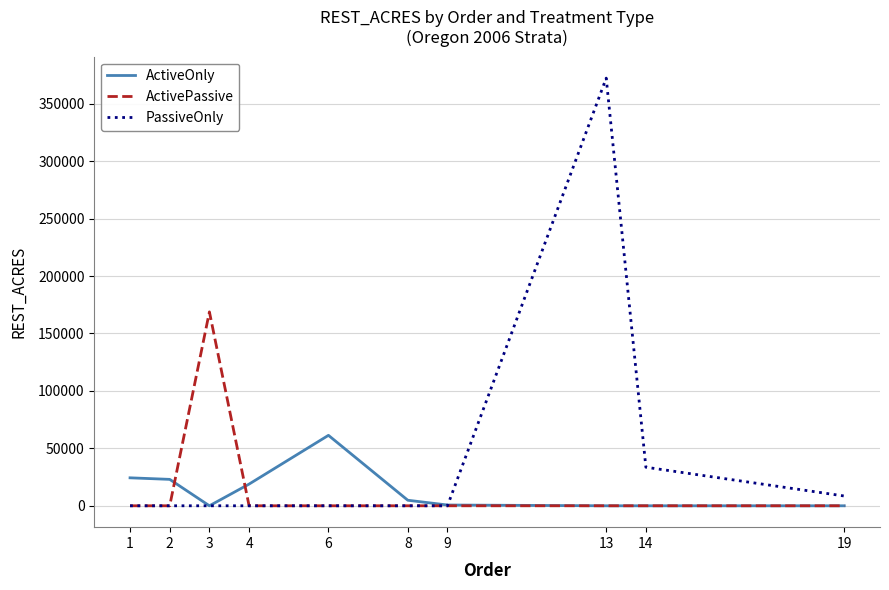

What is the total value across all series at 13?

372323.4